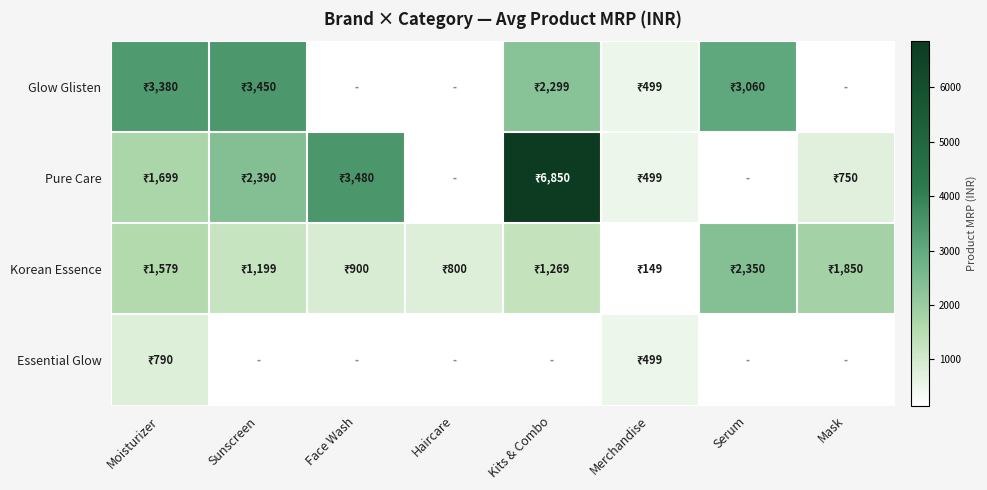

What is the spread (max minus min) of values at Kits & Combo?

5581.0